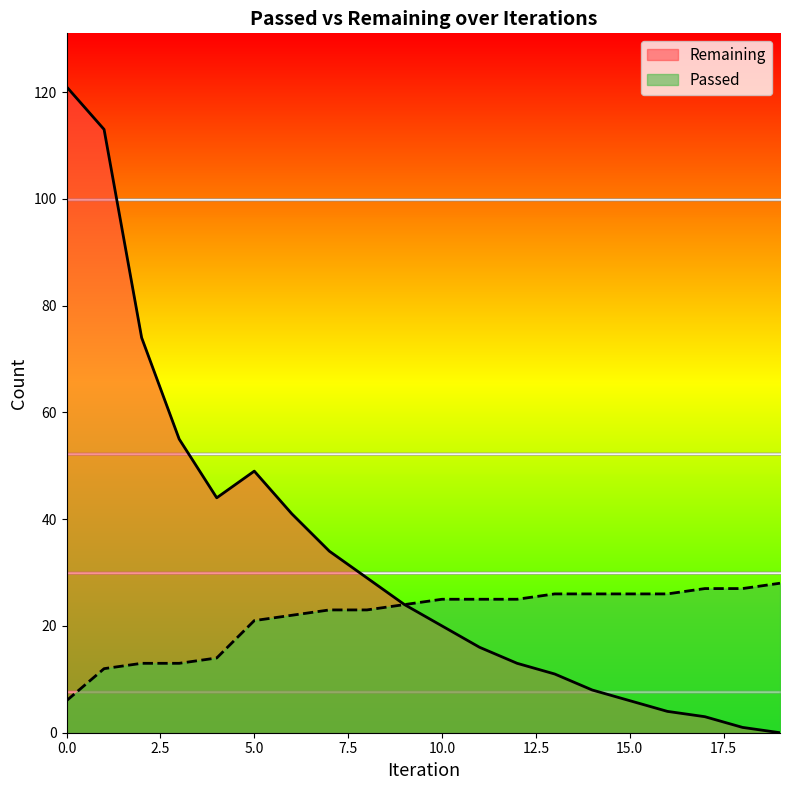

How many lines are shown in the chart?

2